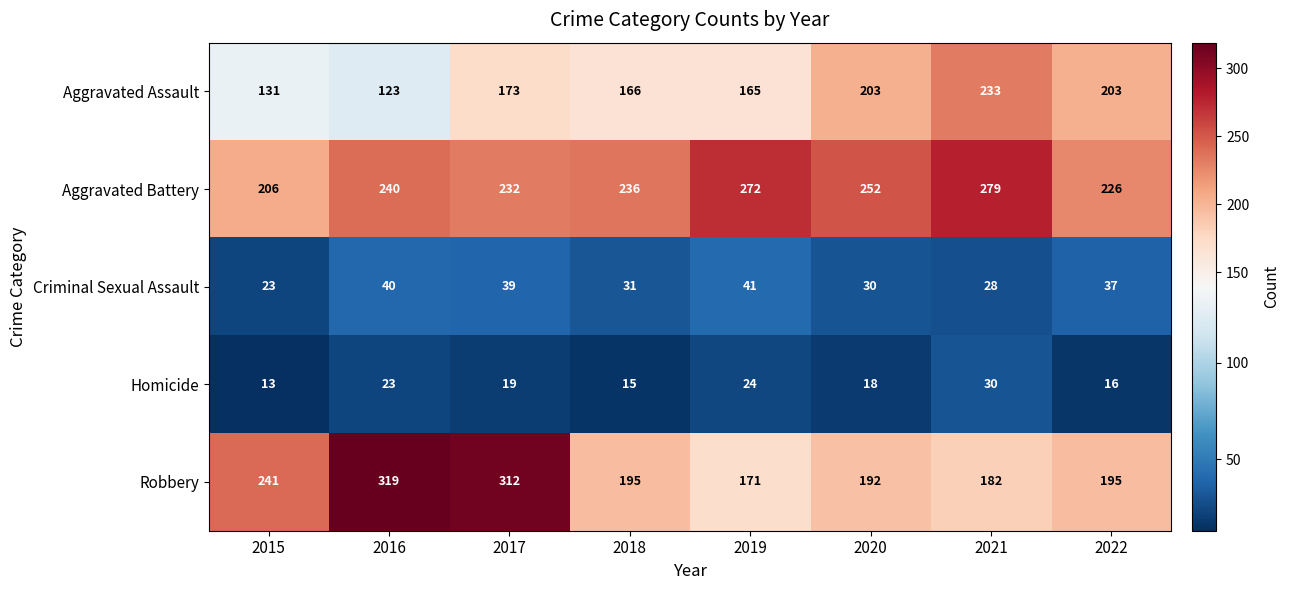

Is it true that Robbery equals 195 at 2018?

True